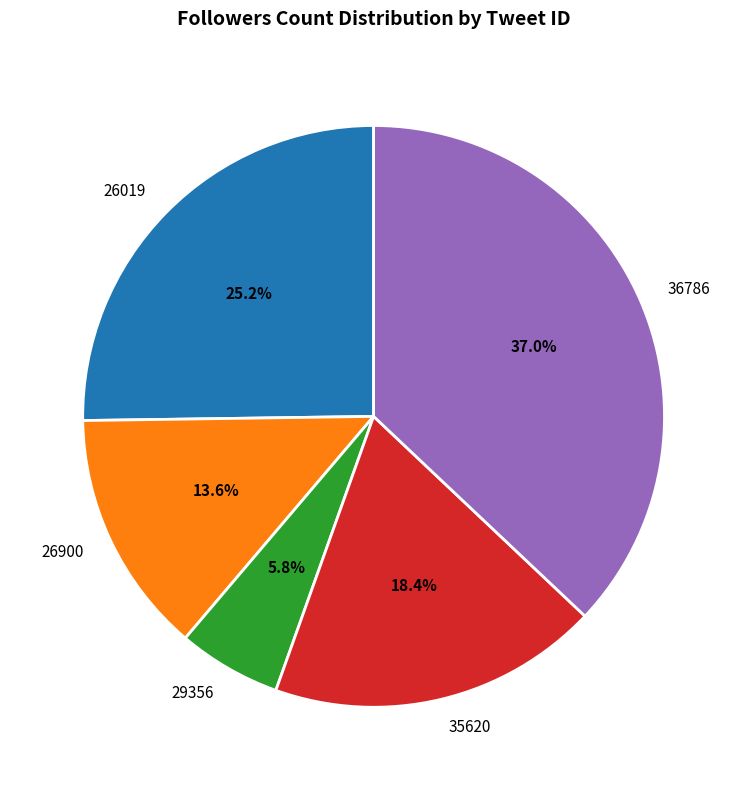

To the nearest percent, what is the combined percentage of 35620 and 26019?

44%